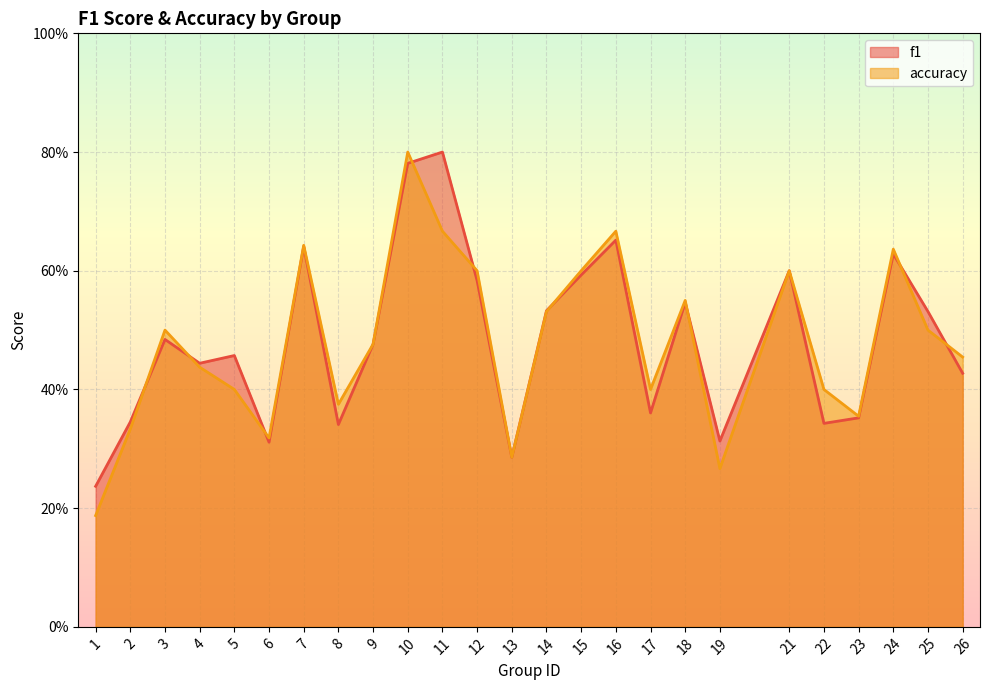

At which category is the sum across all series the highest?

10